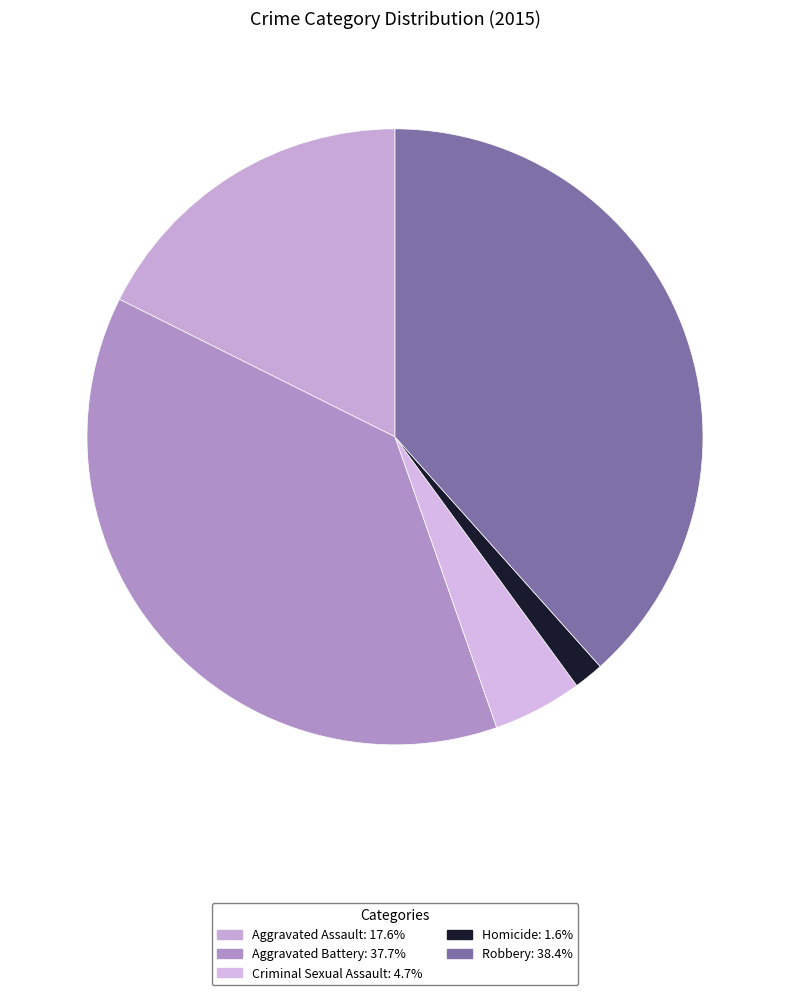

What percentage do Robbery and Criminal Sexual Assault together represent?

43.1%